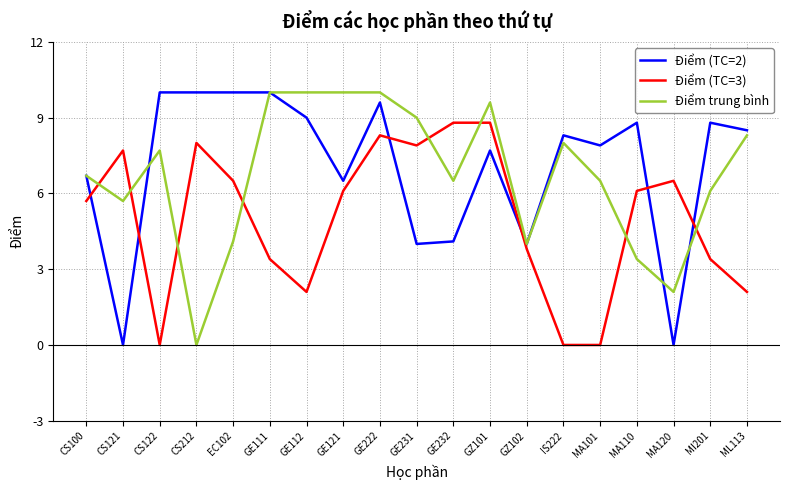

What are all the series names shown in the legend?

Điểm (TC=2), Điểm (TC=3), Điểm trung bình